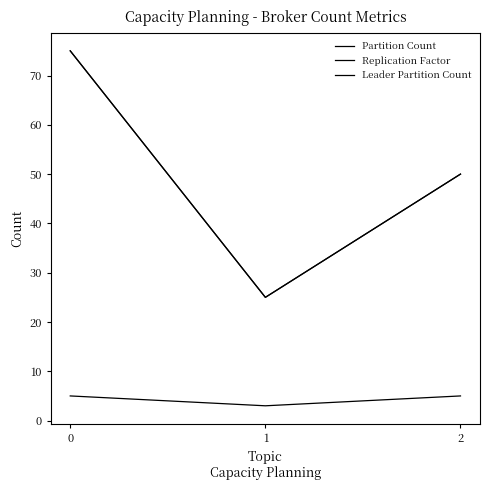

Does the chart display data point markers on the line(s)?

No